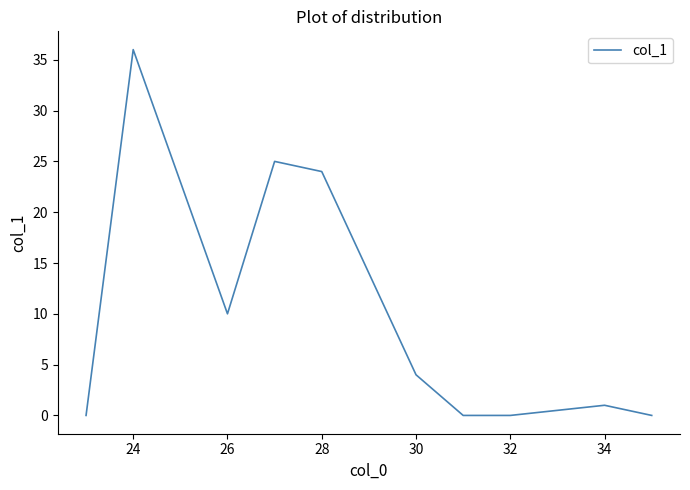

What is the difference between the maximum and minimum values?

36